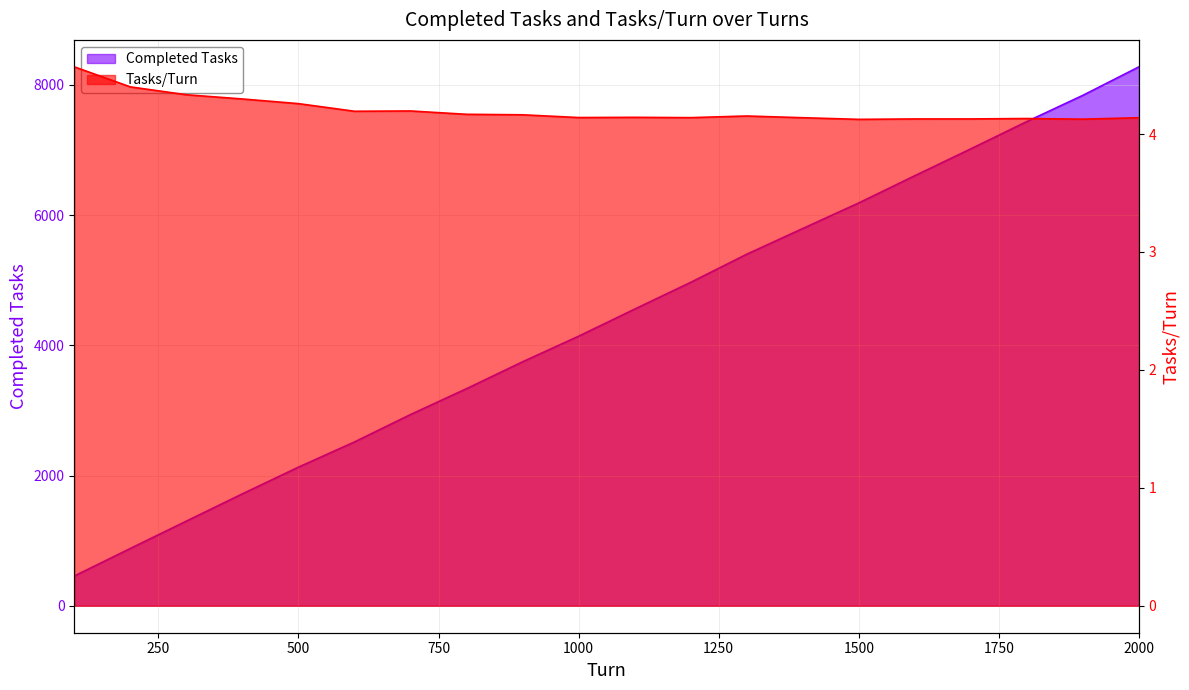

At how many categories does at least one series exceed 4222?

10